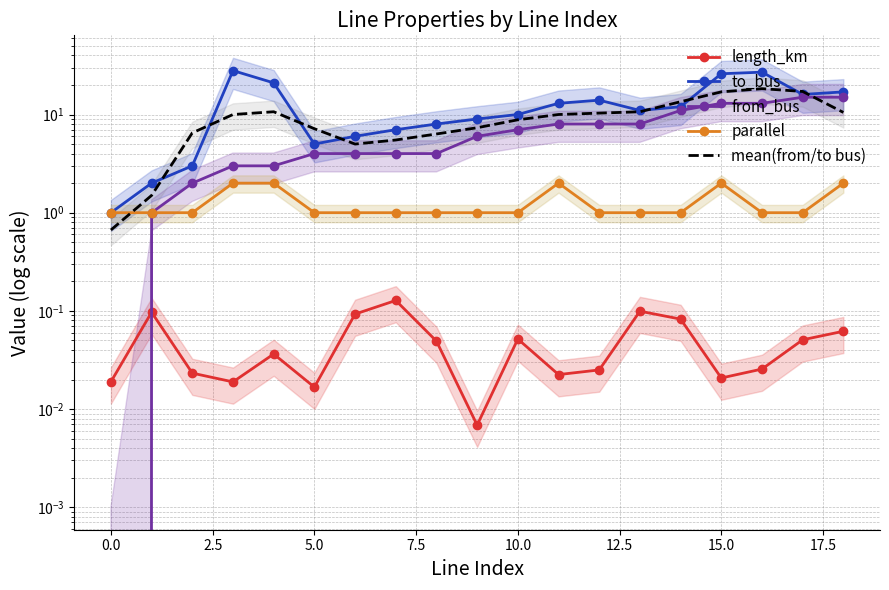

True or false: parallel and to_bus intersect in this chart.

False